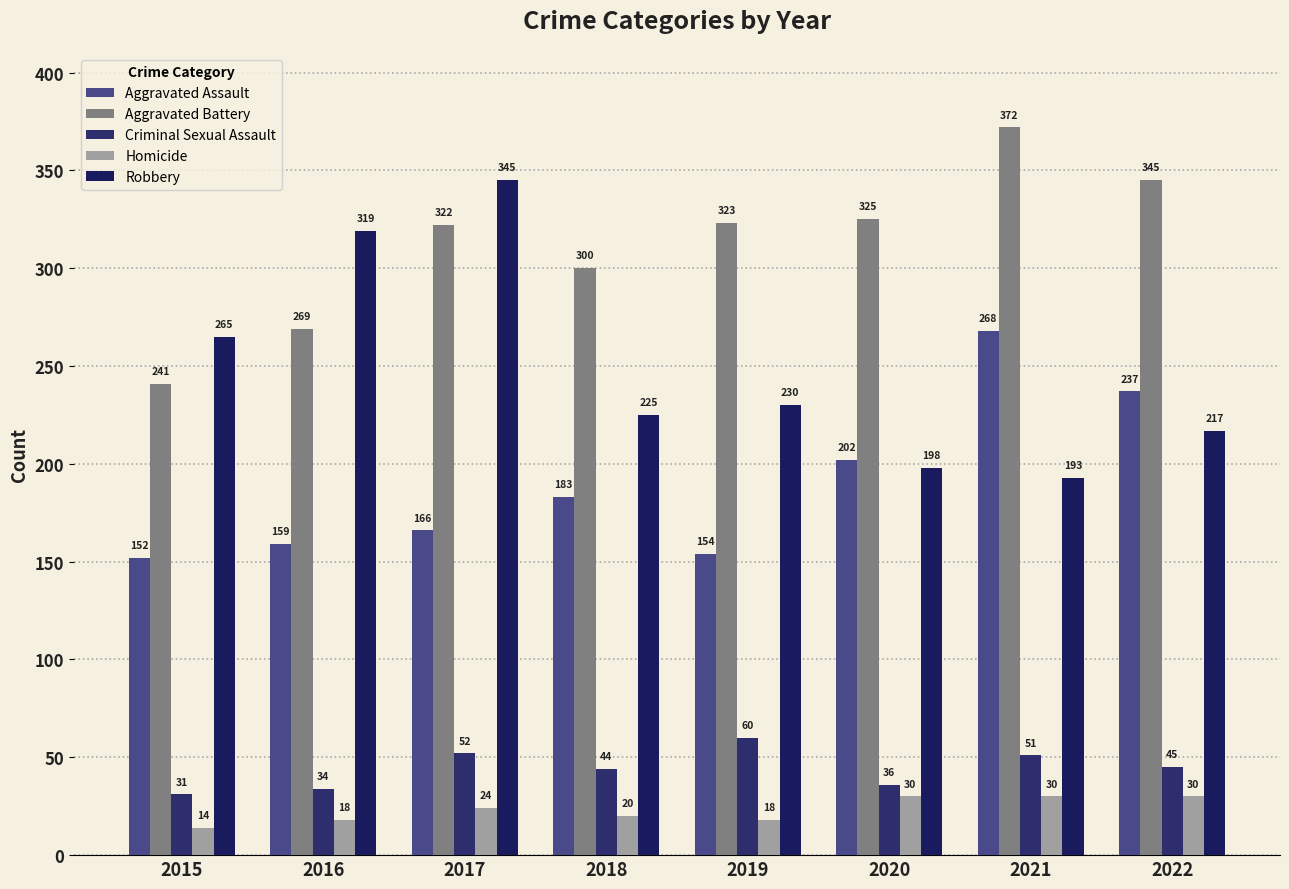

What is the difference between the maximum and minimum values in the Aggravated Battery series?

131